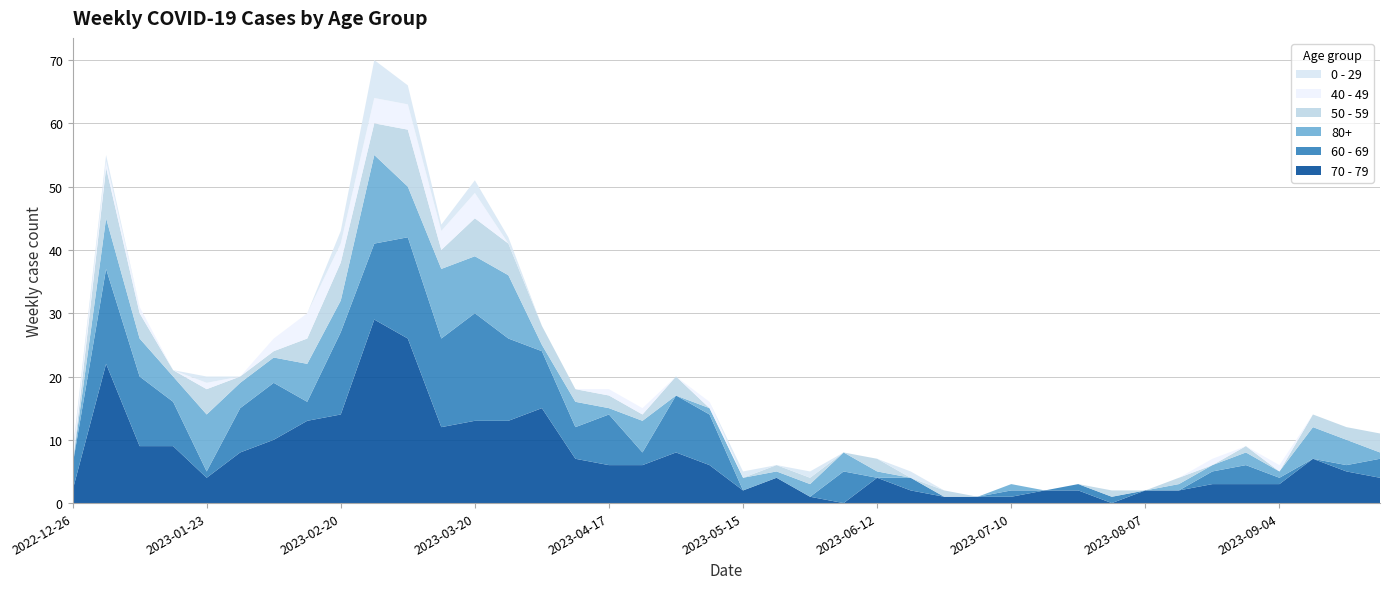

Reading right to left, transcribe all the data shown in this chart.

70 - 79: 2023-09-25=4	2023-09-18=5	2023-09-11=7	2023-09-04=3	2023-08-28=3	2023-08-21=3	2023-08-14=2	2023-08-07=2	2023-07-31=0	2023-07-24=2	2023-07-17=2	2023-07-10=1	2023-07-03=1	2023-06-26=1	2023-06-19=2	2023-06-12=4	2023-06-05=0	2023-05-29=1	2023-05-22=4	2023-05-15=2	2023-05-08=6	2023-05-01=8	2023-04-24=6	2023-04-17=6	2023-04-10=7	2023-04-03=15	2023-03-27=13	2023-03-20=13	2023-03-13=12	2023-03-06=26	2023-02-27=29	2023-02-20=14	2023-02-13=13	2023-02-06=10	2023-01-30=8	2023-01-23=4	2023-01-16=9	2023-01-09=9	2023-01-02=22	2022-12-26=2
60 - 69: 2023-09-25=3	2023-09-18=1	2023-09-11=0	2023-09-04=1	2023-08-28=3	2023-08-21=2	2023-08-14=0	2023-08-07=0	2023-07-31=1	2023-07-24=1	2023-07-17=0	2023-07-10=1	2023-07-03=0	2023-06-26=0	2023-06-19=2	2023-06-12=0	2023-06-05=5	2023-05-29=0	2023-05-22=0	2023-05-15=0	2023-05-08=8	2023-05-01=9	2023-04-24=2	2023-04-17=8	2023-04-10=5	2023-04-03=9	2023-03-27=13	2023-03-20=17	2023-03-13=14	2023-03-06=16	2023-02-27=12	2023-02-20=13	2023-02-13=3	2023-02-06=9	2023-01-30=7	2023-01-23=1	2023-01-16=7	2023-01-09=11	2023-01-02=15	2022-12-26=4
80+: 2023-09-25=1	2023-09-18=4	2023-09-11=5	2023-09-04=1	2023-08-28=2	2023-08-21=1	2023-08-14=1	2023-08-07=0	2023-07-31=0	2023-07-24=0	2023-07-17=0	2023-07-10=1	2023-07-03=0	2023-06-26=0	2023-06-19=0	2023-06-12=1	2023-06-05=3	2023-05-29=2	2023-05-22=1	2023-05-15=2	2023-05-08=1	2023-05-01=0	2023-04-24=5	2023-04-17=1	2023-04-10=4	2023-04-03=1	2023-03-27=10	2023-03-20=9	2023-03-13=11	2023-03-06=8	2023-02-27=14	2023-02-20=5	2023-02-13=6	2023-02-06=4	2023-01-30=4	2023-01-23=9	2023-01-16=4	2023-01-09=6	2023-01-02=8	2022-12-26=0
50 - 59: 2023-09-25=3	2023-09-18=2	2023-09-11=2	2023-09-04=0	2023-08-28=1	2023-08-21=0	2023-08-14=1	2023-08-07=0	2023-07-31=1	2023-07-24=0	2023-07-17=0	2023-07-10=0	2023-07-03=0	2023-06-26=1	2023-06-19=0	2023-06-12=2	2023-06-05=0	2023-05-29=1	2023-05-22=1	2023-05-15=0	2023-05-08=0	2023-05-01=3	2023-04-24=1	2023-04-17=2	2023-04-10=2	2023-04-03=3	2023-03-27=5	2023-03-20=6	2023-03-13=3	2023-03-06=9	2023-02-27=5	2023-02-20=6	2023-02-13=4	2023-02-06=1	2023-01-30=1	2023-01-23=4	2023-01-16=1	2023-01-09=4	2023-01-02=8	2022-12-26=0
40 - 49: 2023-09-25=0	2023-09-18=0	2023-09-11=0	2023-09-04=1	2023-08-28=0	2023-08-21=1	2023-08-14=0	2023-08-07=0	2023-07-31=0	2023-07-24=0	2023-07-17=0	2023-07-10=0	2023-07-03=0	2023-06-26=0	2023-06-19=0	2023-06-12=0	2023-06-05=0	2023-05-29=0	2023-05-22=0	2023-05-15=0	2023-05-08=1	2023-05-01=0	2023-04-24=1	2023-04-17=1	2023-04-10=0	2023-04-03=0	2023-03-27=0	2023-03-20=4	2023-03-13=3	2023-03-06=4	2023-02-27=4	2023-02-20=3	2023-02-13=4	2023-02-06=2	2023-01-30=0	2023-01-23=1	2023-01-16=0	2023-01-09=1	2023-01-02=1	2022-12-26=1
0 - 29: 2023-09-25=0	2023-09-18=0	2023-09-11=0	2023-09-04=0	2023-08-28=0	2023-08-21=0	2023-08-14=0	2023-08-07=0	2023-07-31=0	2023-07-24=0	2023-07-17=0	2023-07-10=0	2023-07-03=0	2023-06-26=0	2023-06-19=1	2023-06-12=0	2023-06-05=0	2023-05-29=1	2023-05-22=0	2023-05-15=1	2023-05-08=0	2023-05-01=0	2023-04-24=0	2023-04-17=0	2023-04-10=0	2023-04-03=0	2023-03-27=1	2023-03-20=2	2023-03-13=1	2023-03-06=3	2023-02-27=6	2023-02-20=2	2023-02-13=0	2023-02-06=0	2023-01-30=0	2023-01-23=1	2023-01-16=0	2023-01-09=0	2023-01-02=1	2022-12-26=1